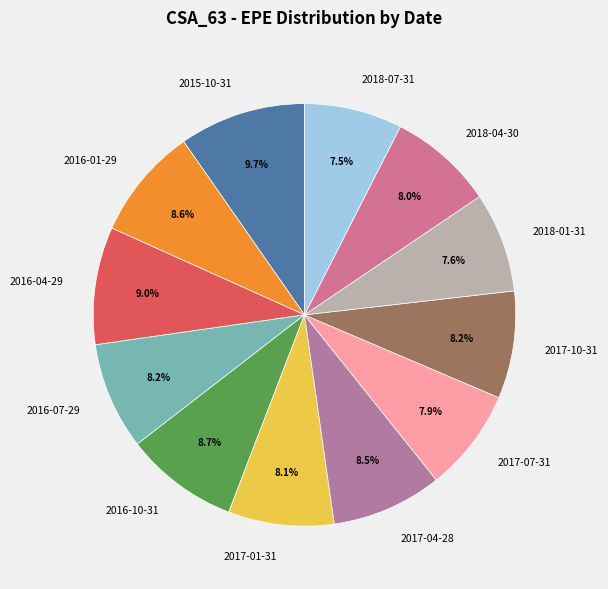

Combined, what portion of the pie is 2016-04-29 and 2018-04-30?

17.0%